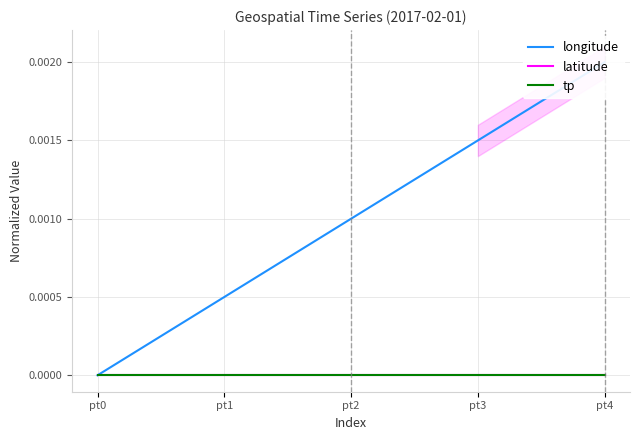

True or false: latitude and longitude cross at least once.

False